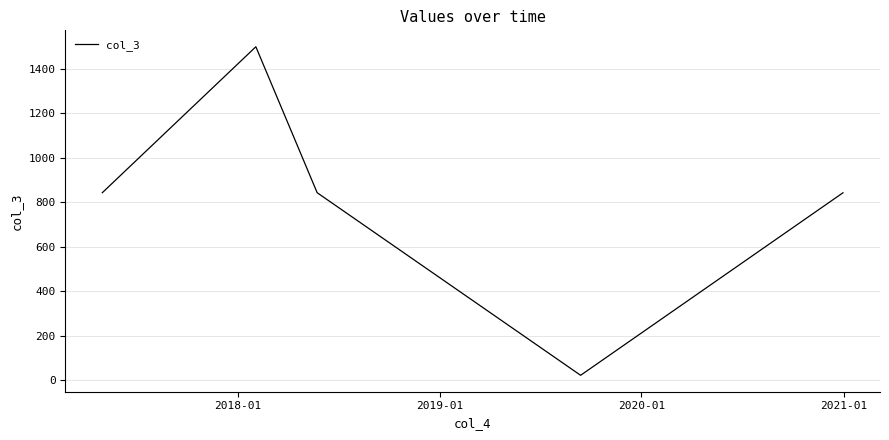

True or false: the data has more than 2 interior local peaks.

False